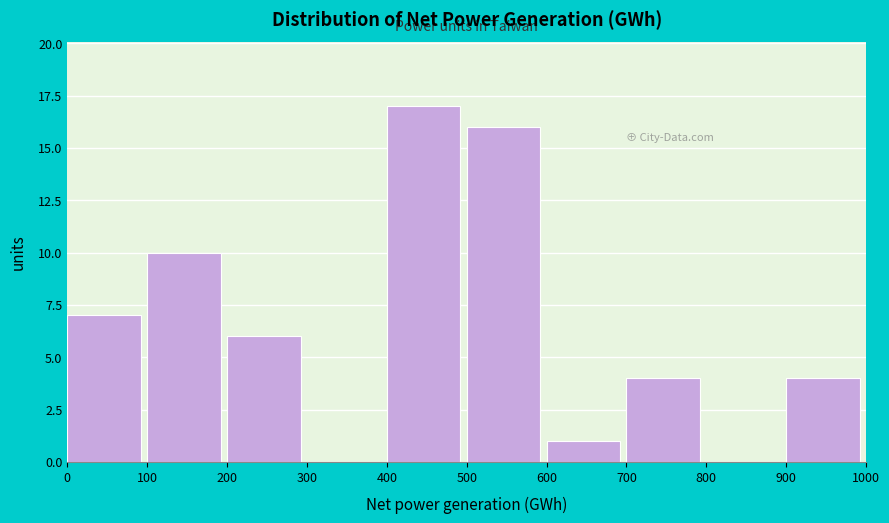

Reading left to right, list every bar in this chart as the range it spans on the x-axis followed by its height. The values are not printed on the chart, so give them approximately, as read against the axis.

0 to 100: 7
100 to 200: 10
200 to 300: 6
300 to 400: 0
400 to 500: 17
500 to 600: 16
600 to 700: 1
700 to 800: 4
800 to 900: 0
900 to 1000: 4